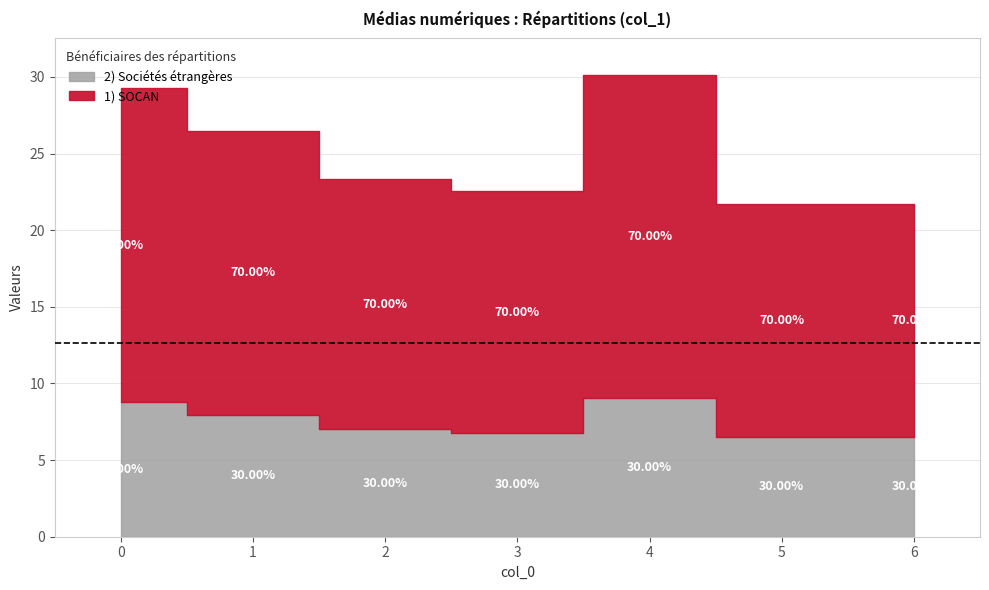

Is it true that the value at 5 is 15.1?

False